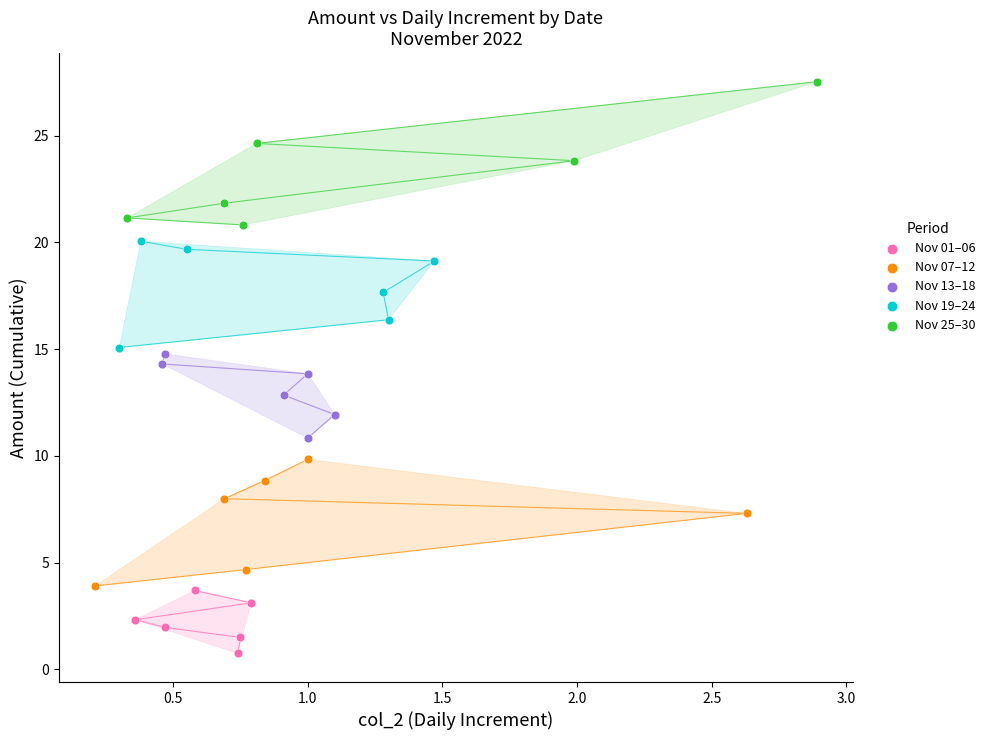

Which series has the widest spread of Y values?

Nov 25–30